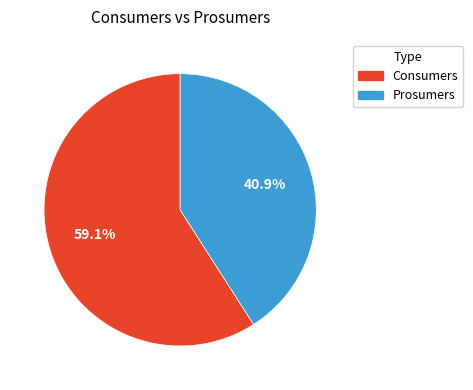

How many slices are in this pie chart?

2